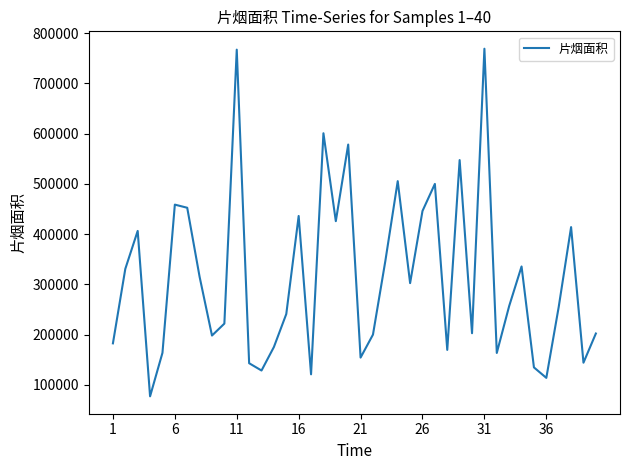

What is the smallest value displayed?

77396.6